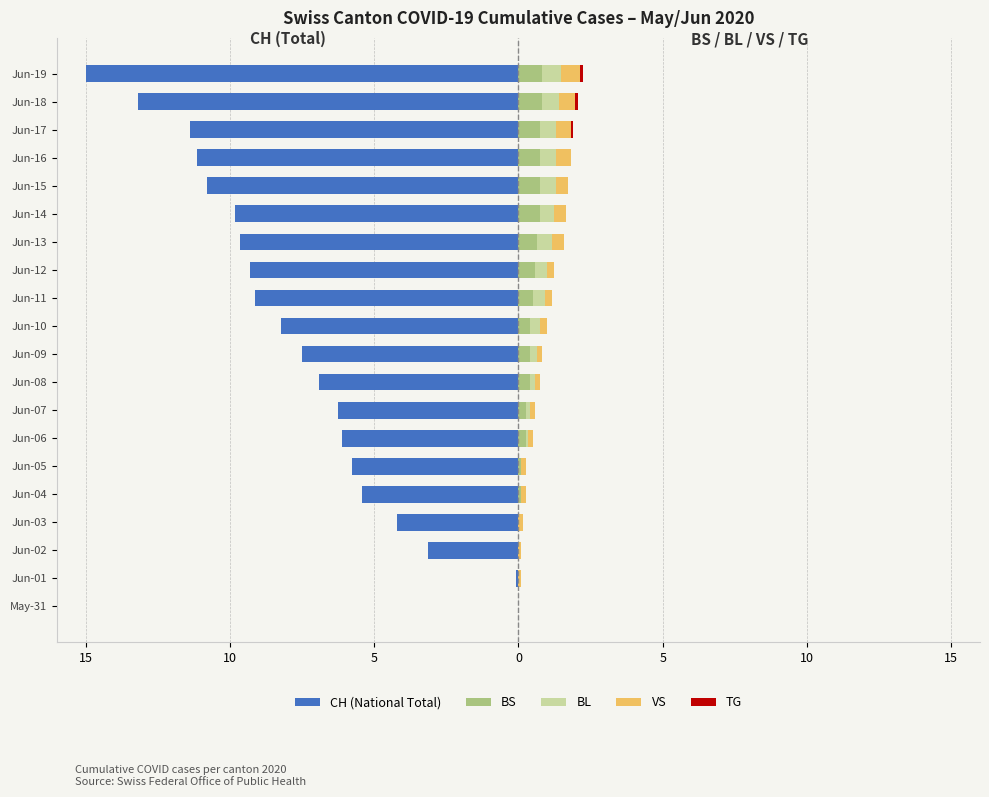

Does the chart contain any negative values?

Yes